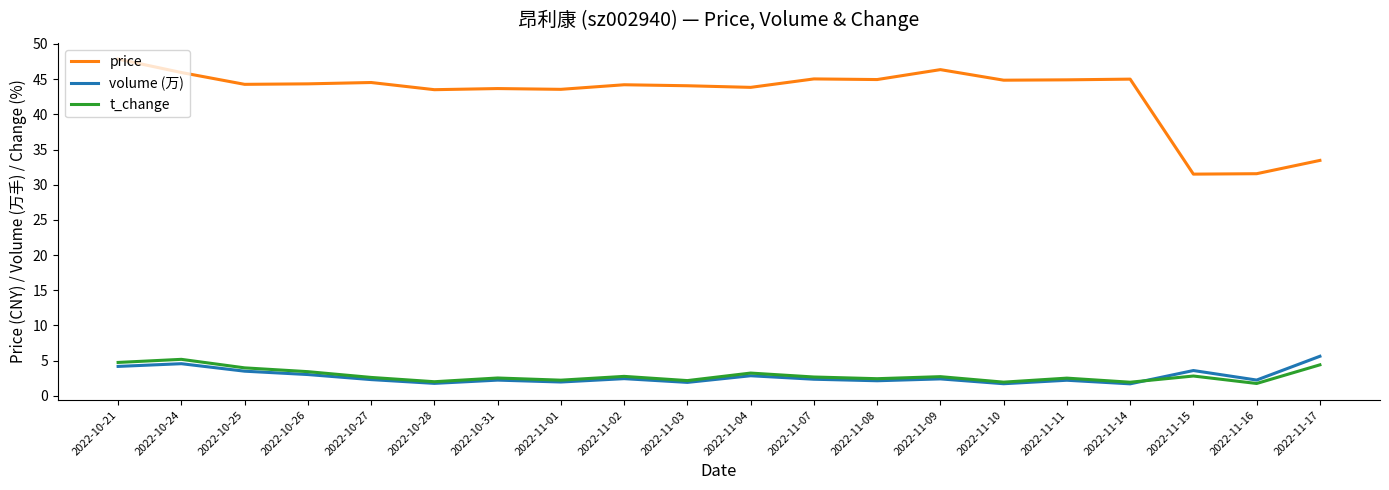

What is the smallest value displayed?

1.7